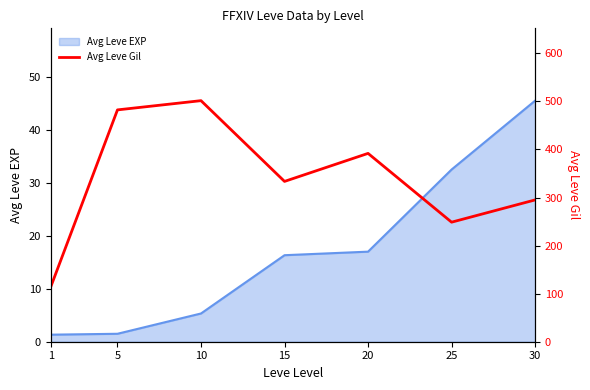

At which label does the data first exceed 333?

5